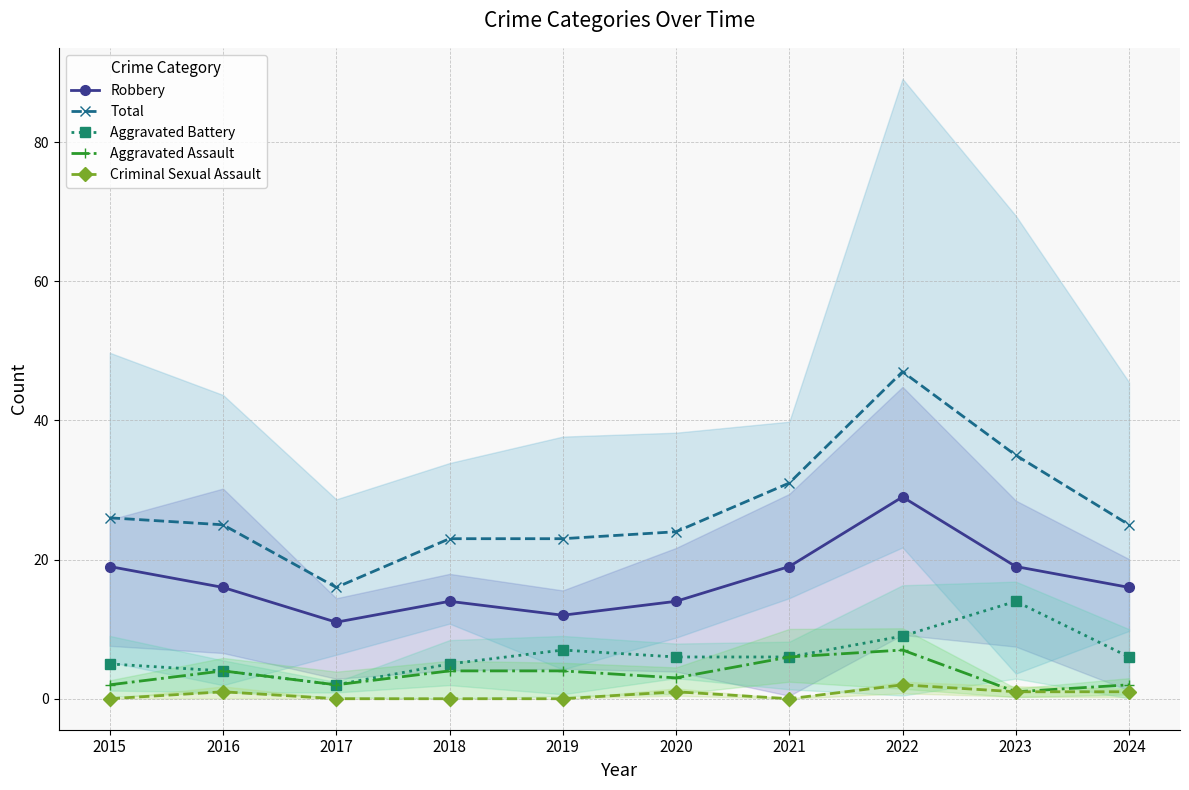

What are all the series names shown in the legend?

Robbery, Total, Aggravated Battery, Aggravated Assault, Criminal Sexual Assault